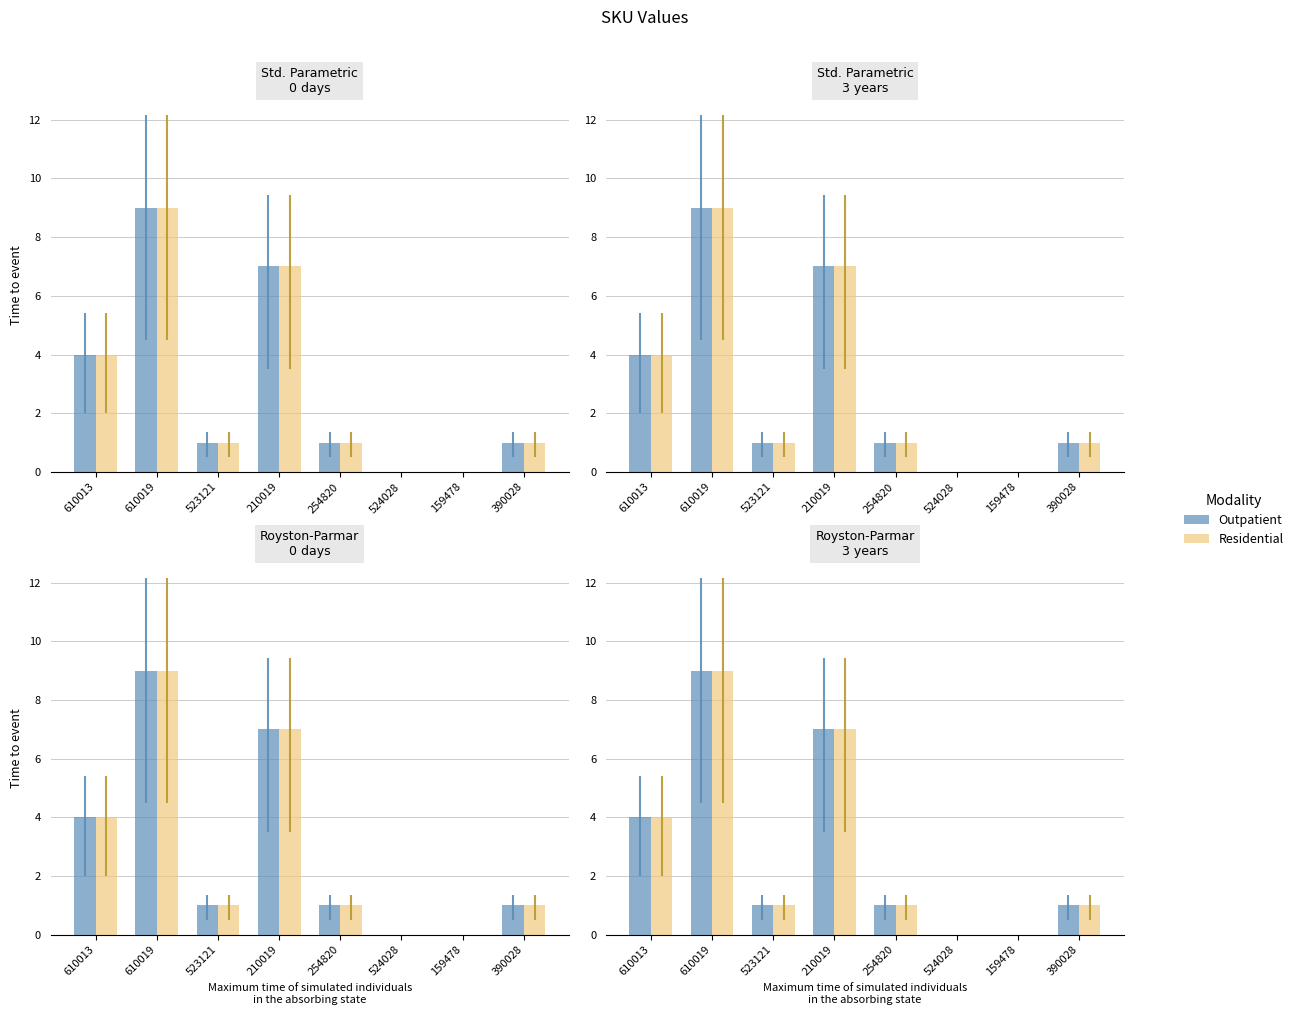

Rank the series at 610019 from highest to lowest value.

Outpatient, Residential